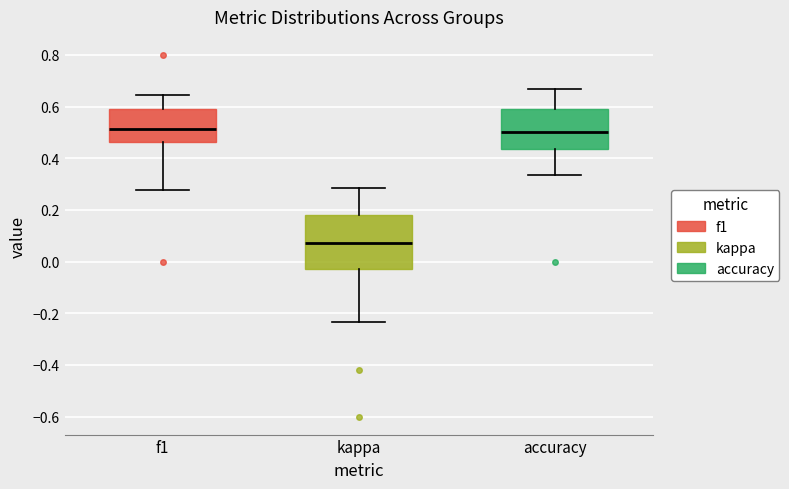

Reading left to right, read every box against the y-axis: the position of its median line, the range the box covers, and the ends of its whiskers. The values are not printed on the chart, so give them approximately, as read against the axis.

f1: median 0.52, box 0.46 to 0.58, whiskers 0.28 to 0.64
kappa: median 0.08, box -0.02 to 0.18, whiskers -0.24 to 0.28
accuracy: median 0.50, box 0.44 to 0.60, whiskers 0.34 to 0.66